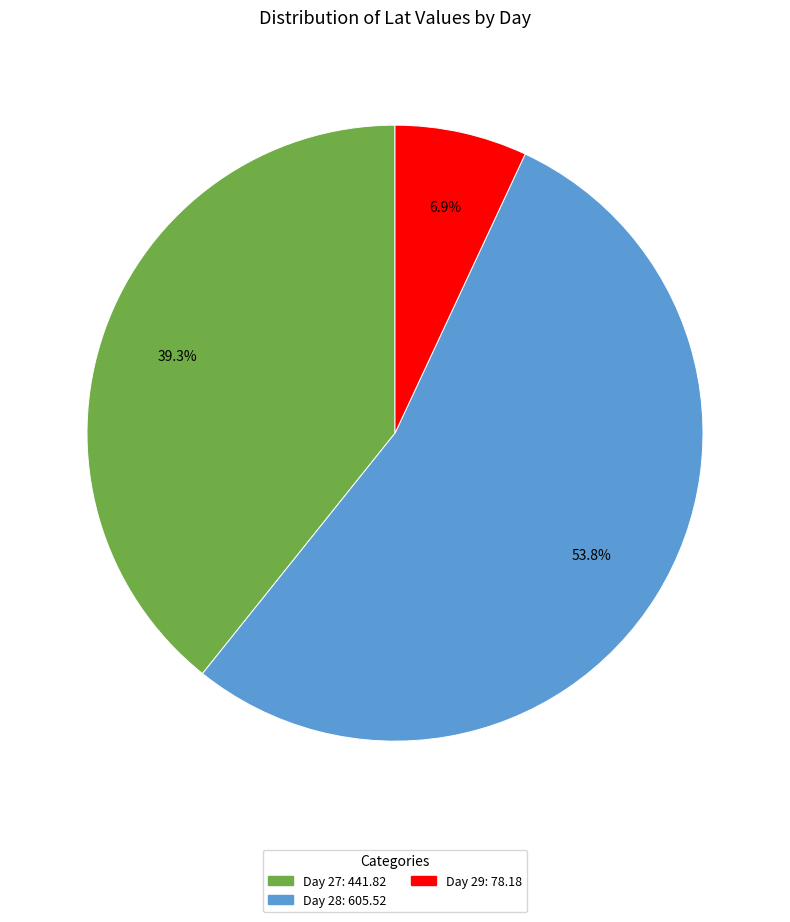

Is there any slice that represents more than half of the pie?

Yes